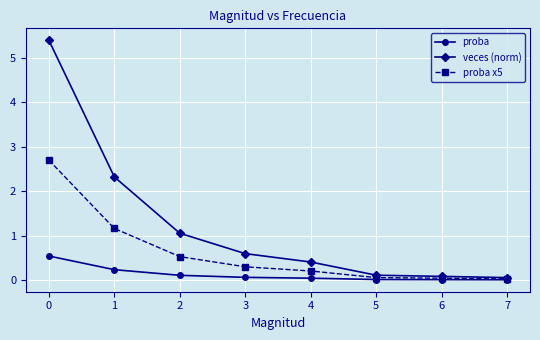

How many series are shown in this chart?

3